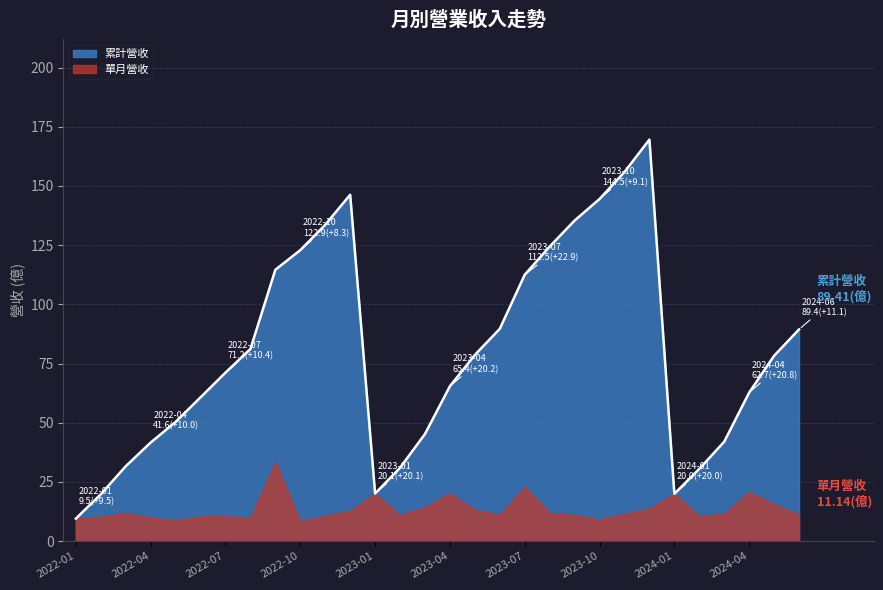

Rank the categories by value from highest to lowest.

2023-12, 2023-11, 2022-12, 2023-10, 2023-09, 2022-11, 2023-08, 2022-10, 2022-09, 2023-07, 2023-06, 2024-06, 2022-08, 2023-05, 2024-05, 2022-07, 2023-04, 2024-04, 2022-06, 2022-05, 2023-03, 2024-03, 2022-04, 2022-03, 2023-02, 2024-02, 2023-01, 2024-01, 2022-02, 2022-01